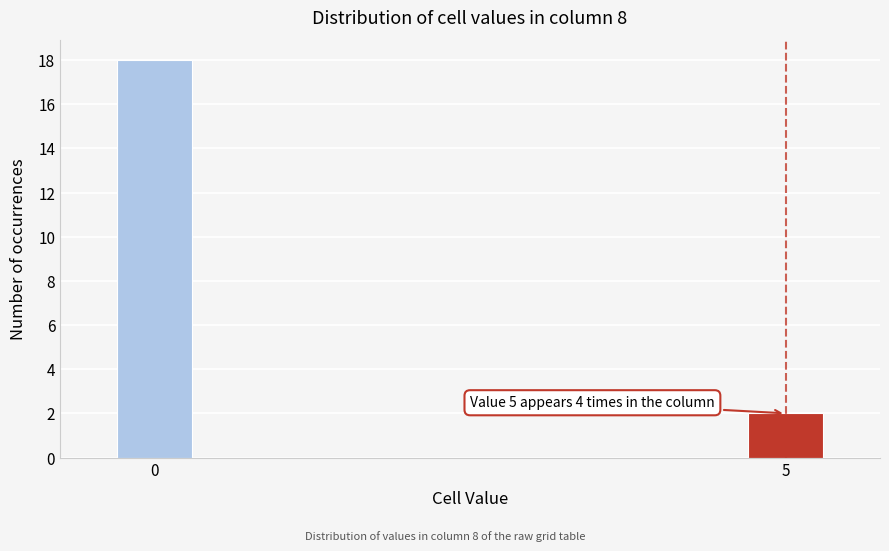

Reading left to right, what are all the values shown in this chart?

0=18	5=2